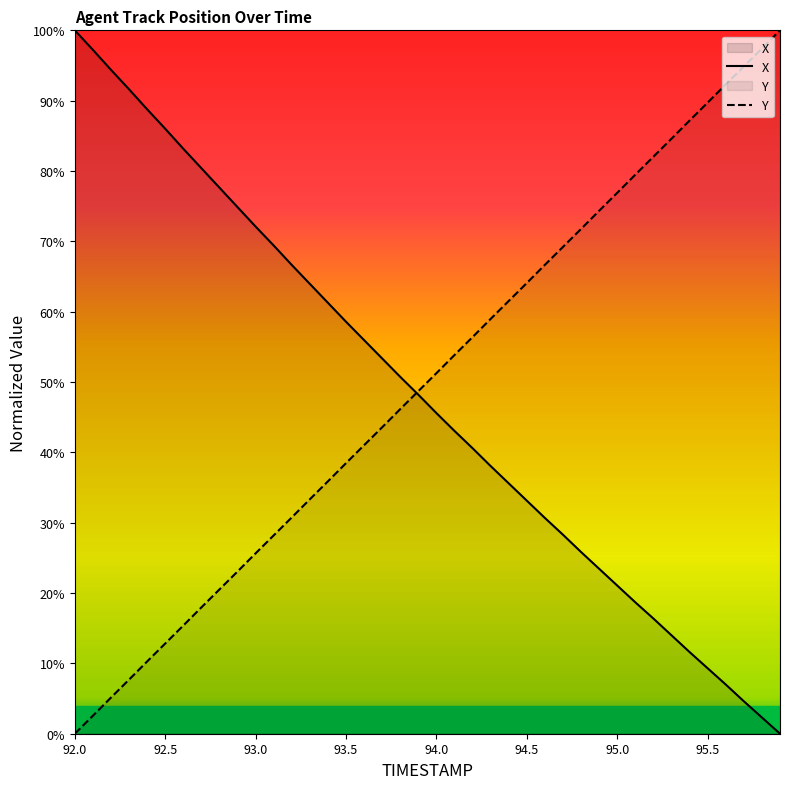

Where is Y nearest to the value 0?

92.0